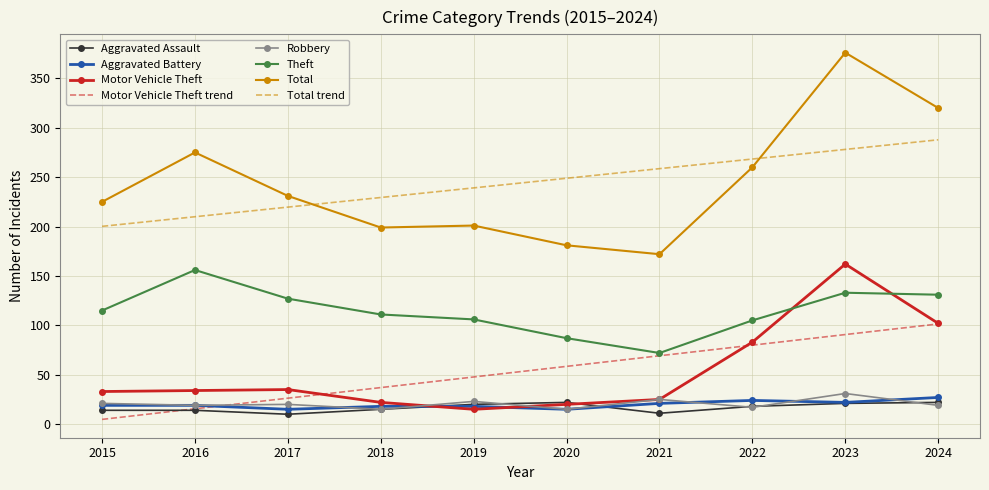

Is it true that Robbery equals 33.8 at 2017?

False